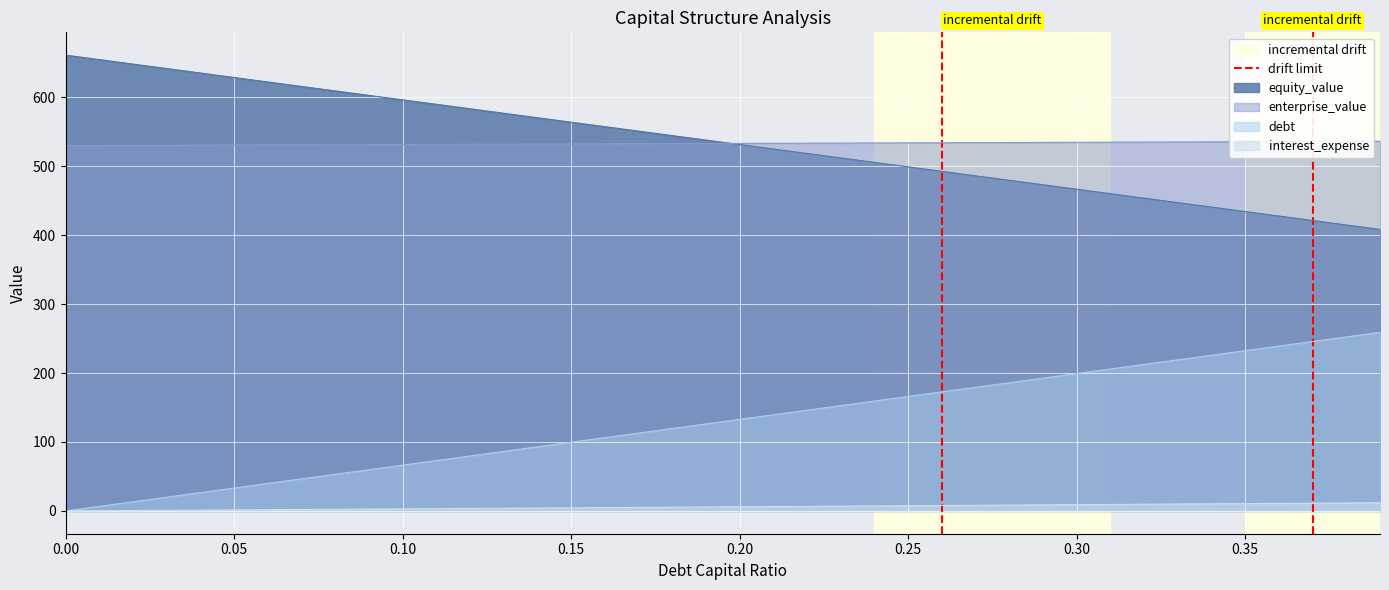

The value of equity_value at 0.25 is 499.1. True or false?

True